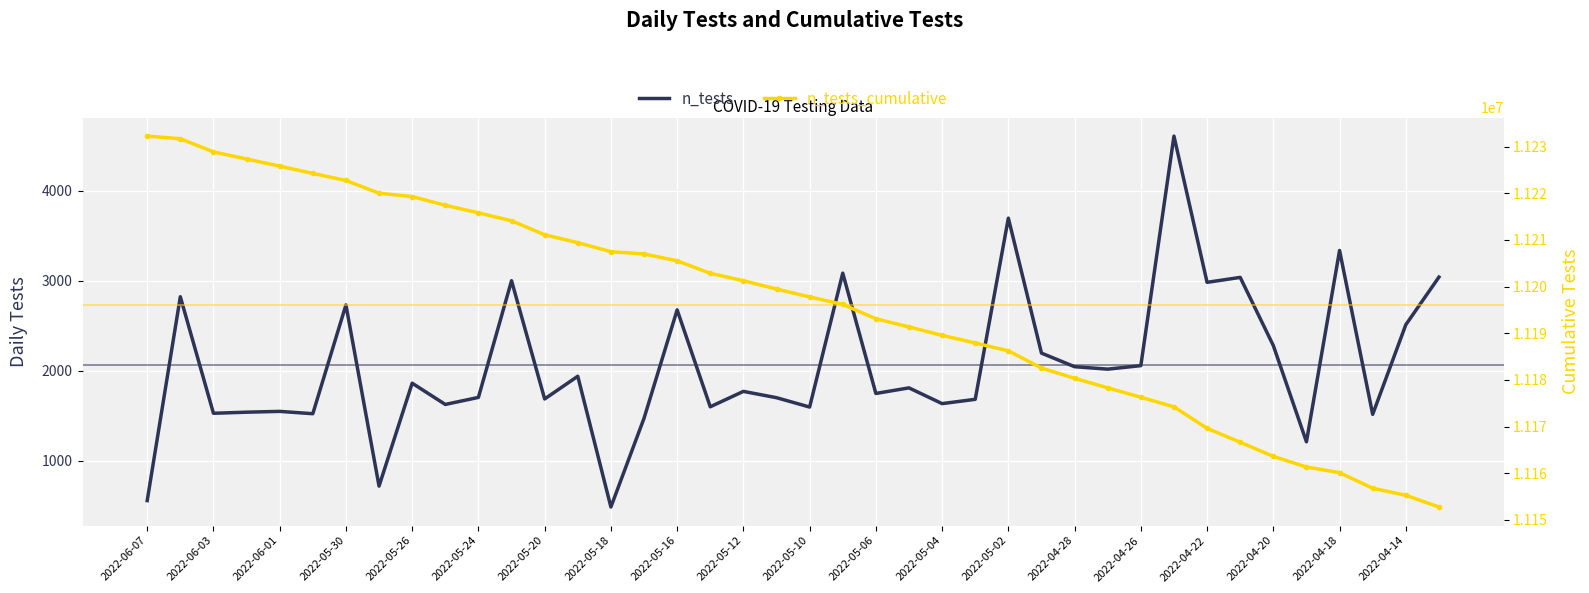

True or false: n_tests_cumulative and n_tests intersect in this chart.

False